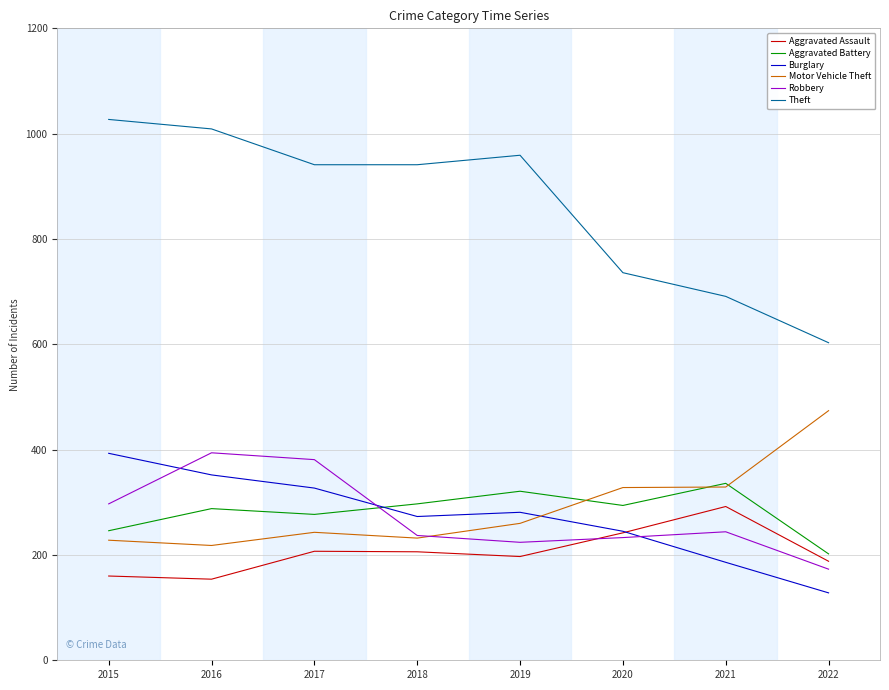

True or false: Aggravated Assault and Motor Vehicle Theft intersect in this chart.

False